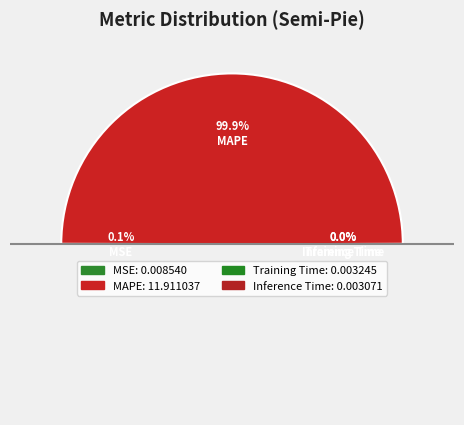

To the nearest percent, what percentage of the pie is MAPE?

100%